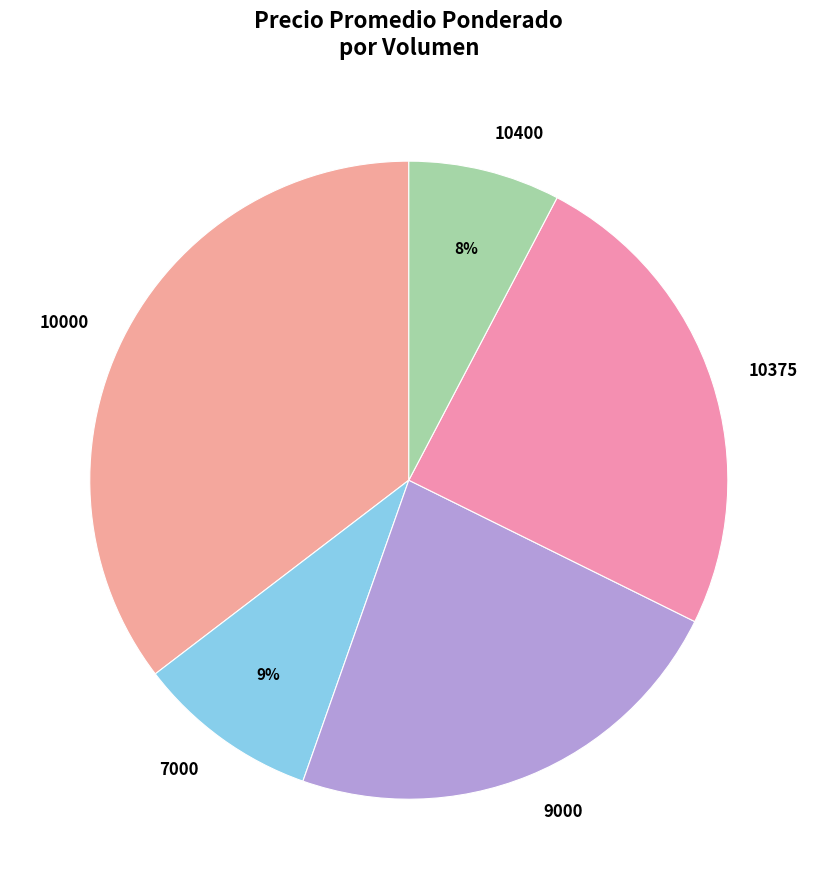

True or false: 10000 accounts for 21% of the total.

False